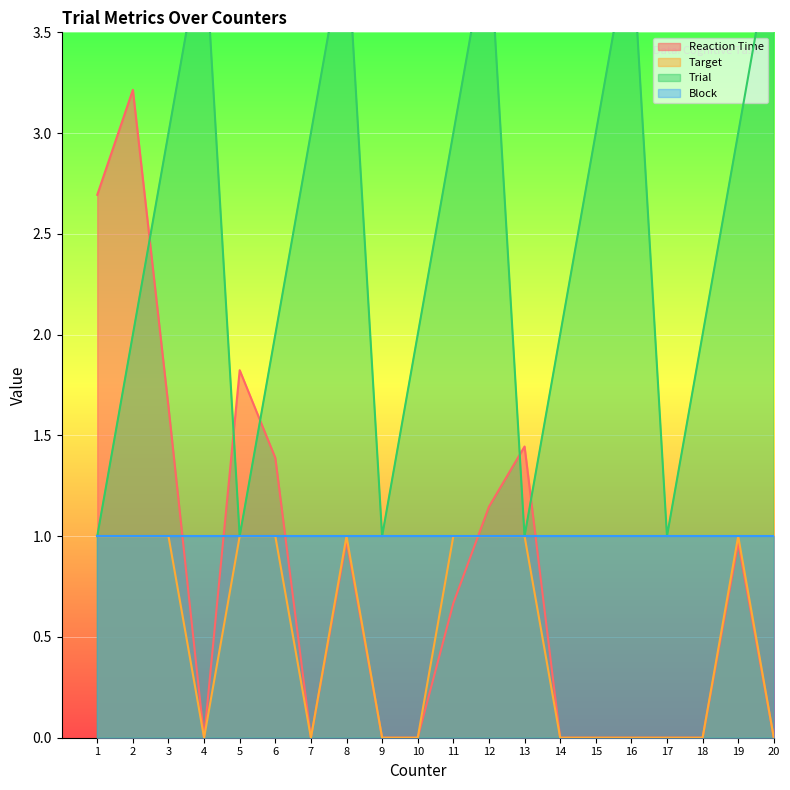

The value of Target at 20 is 0.7. True or false?

False